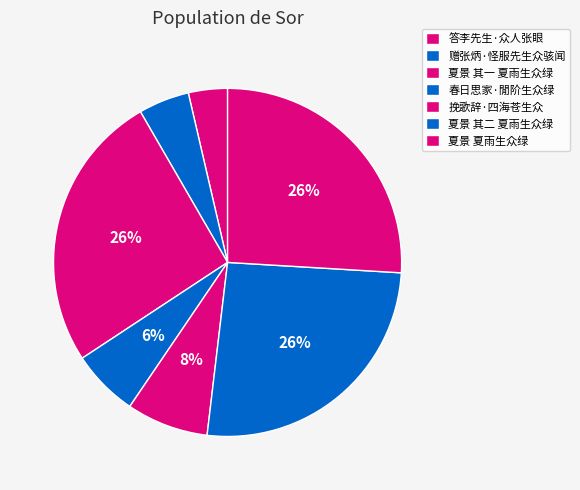

What percentage is NOT represented by 夏景 其二 夏雨生众绿?

74.1%